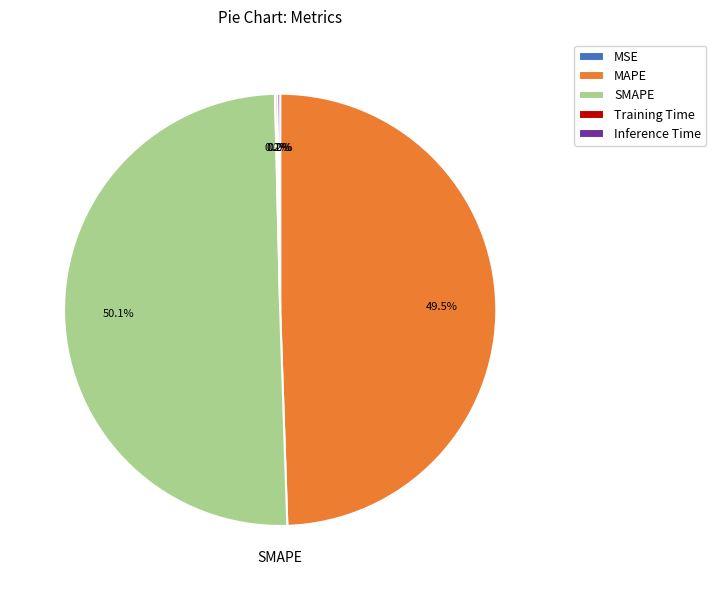

Which category has the biggest portion of the pie?

SMAPE